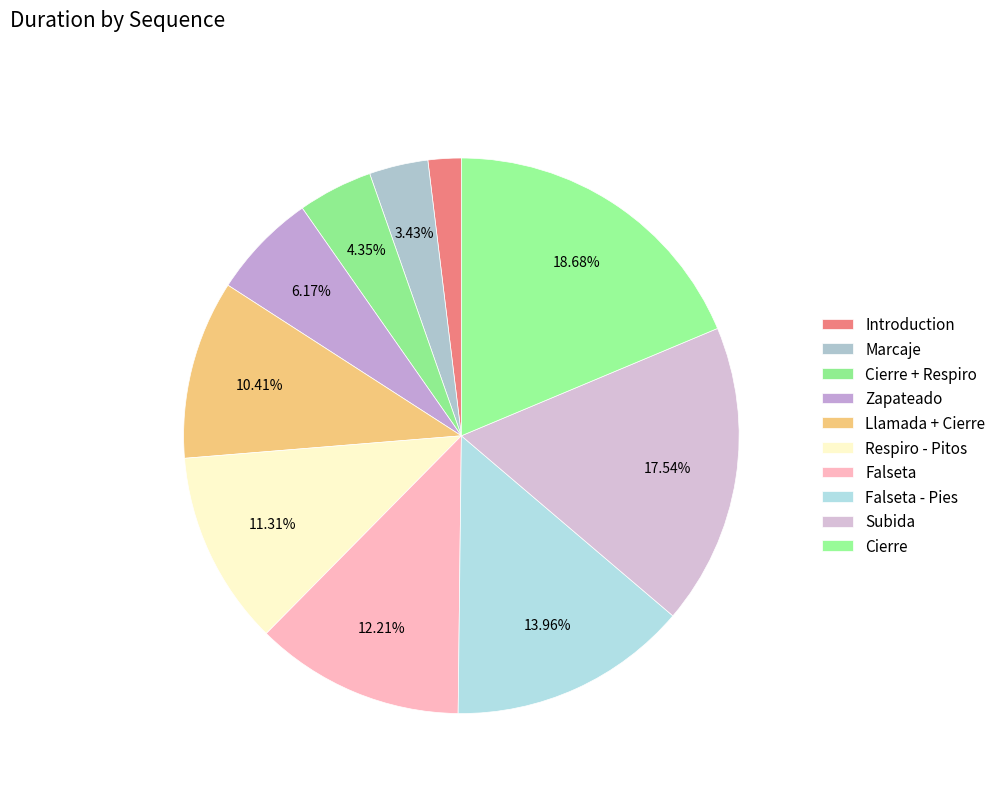

To the nearest percent, what is the difference between the Zapateado and Cierre + Respiro slice percentages?

2%